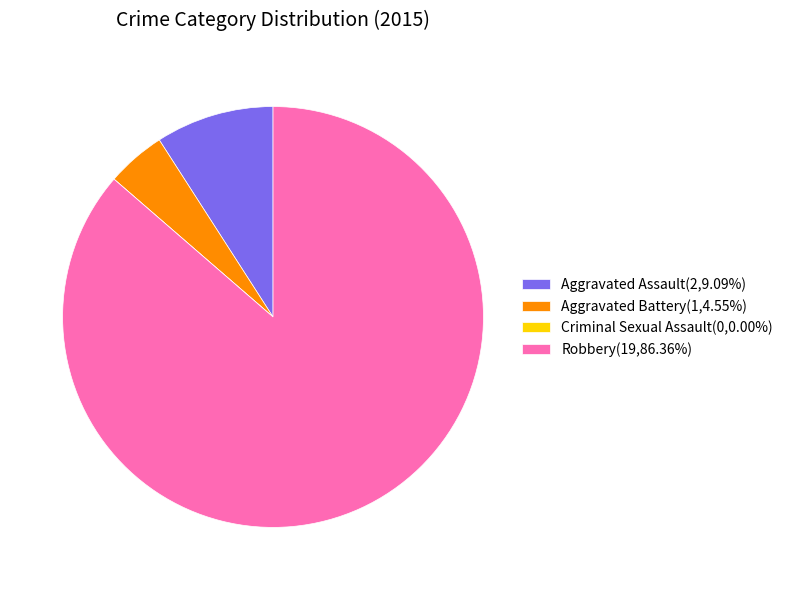

Between Robbery and Aggravated Battery, which is larger?

Robbery